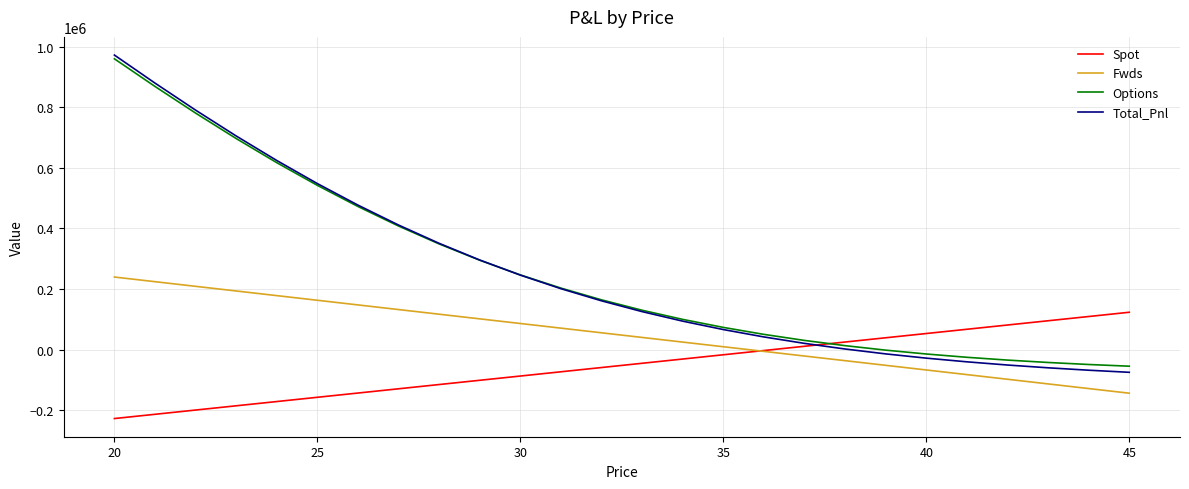

How many lines are shown in the chart?

4